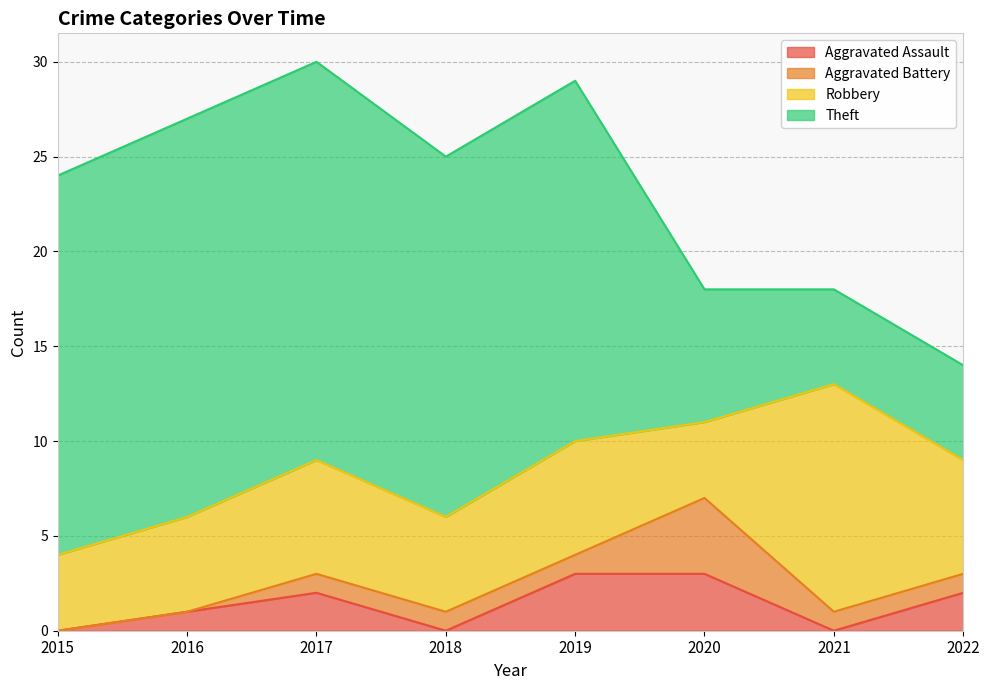

What is the difference between the Aggravated Battery values at 2018 and 2015?

1